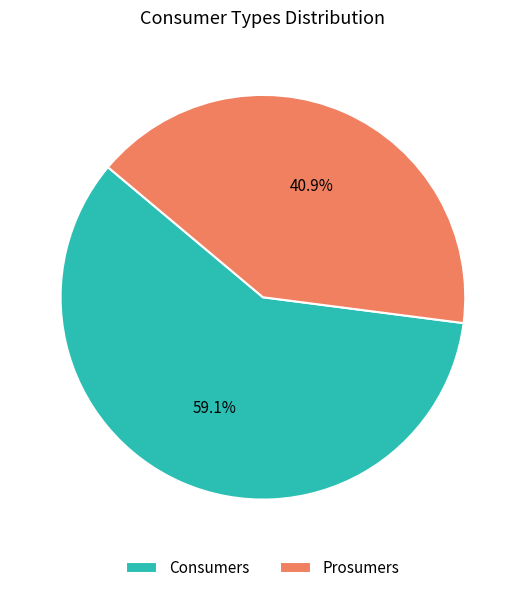

Which slice is the largest?

Consumers